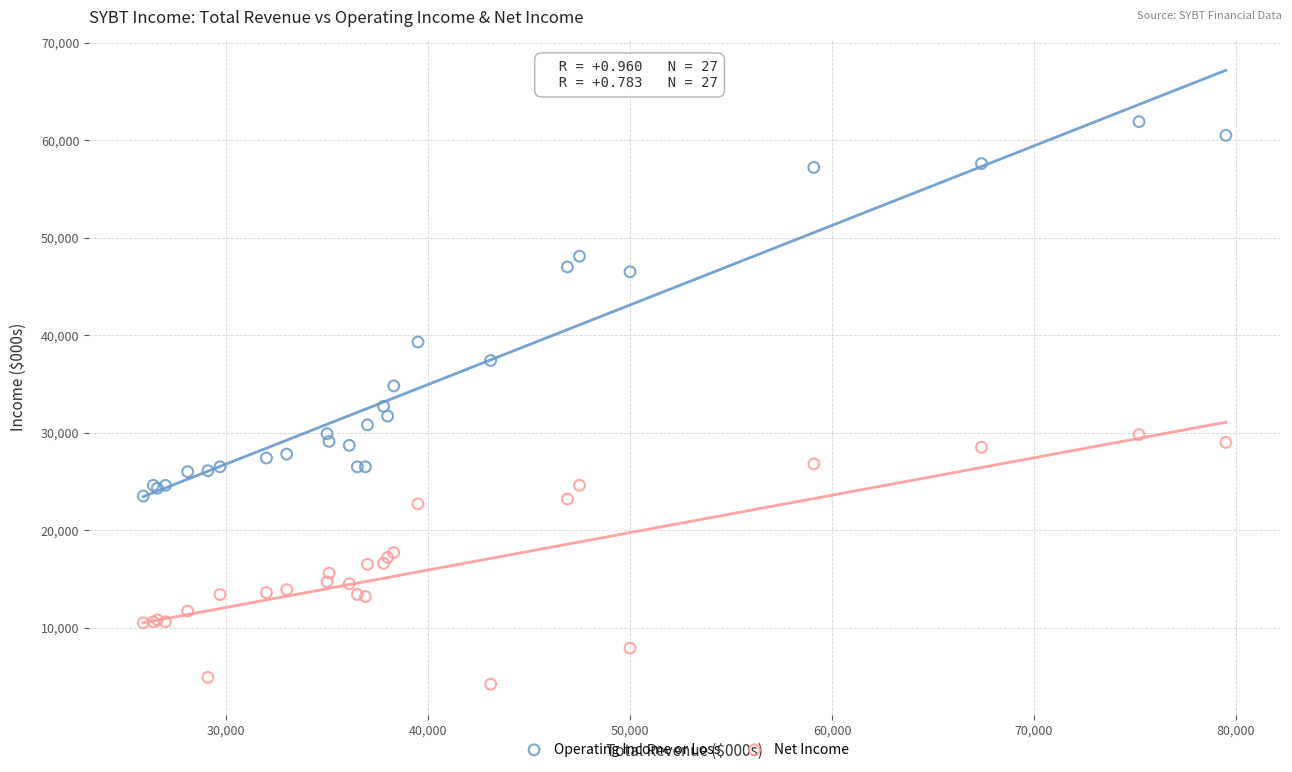

Which series has the widest spread of Y values?

Operating Income or Loss